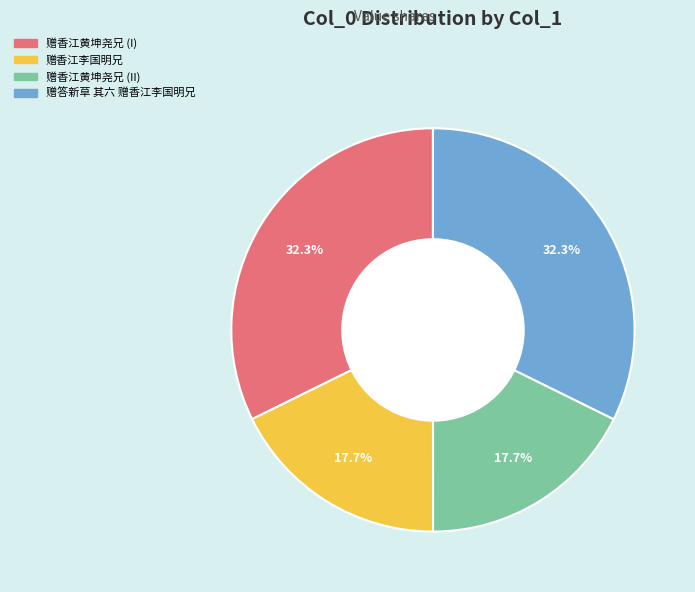

How much of the chart is everything except 赠香江黄坤尧兄 (II)?

82.3%